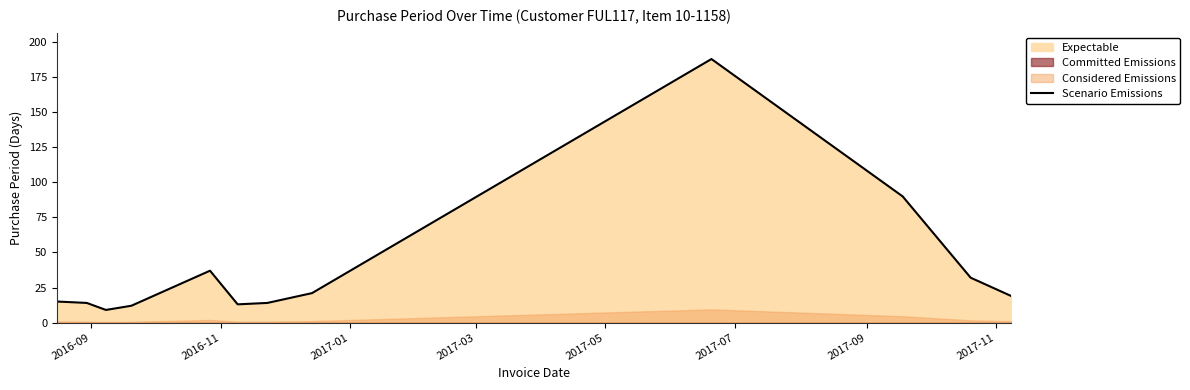

What is the highest value of the Scenario Emissions series?

188